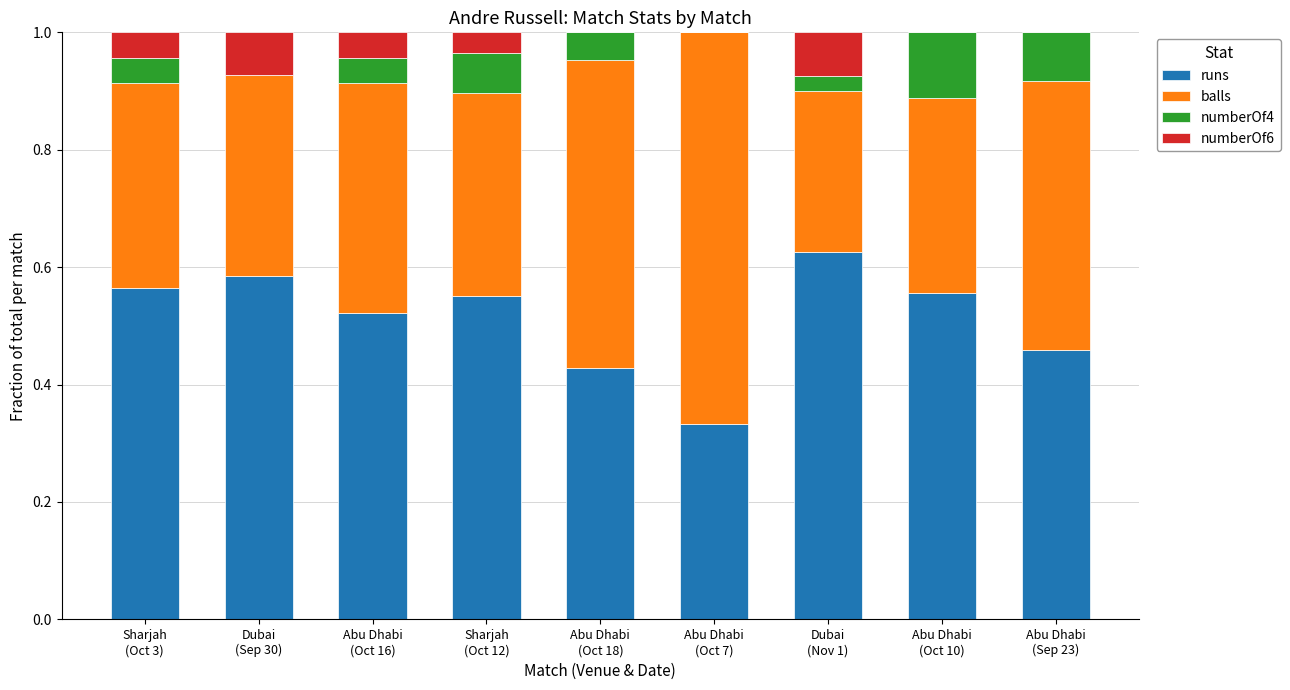

What is the total value across all series at Dubai
(Nov 1)?

1.0